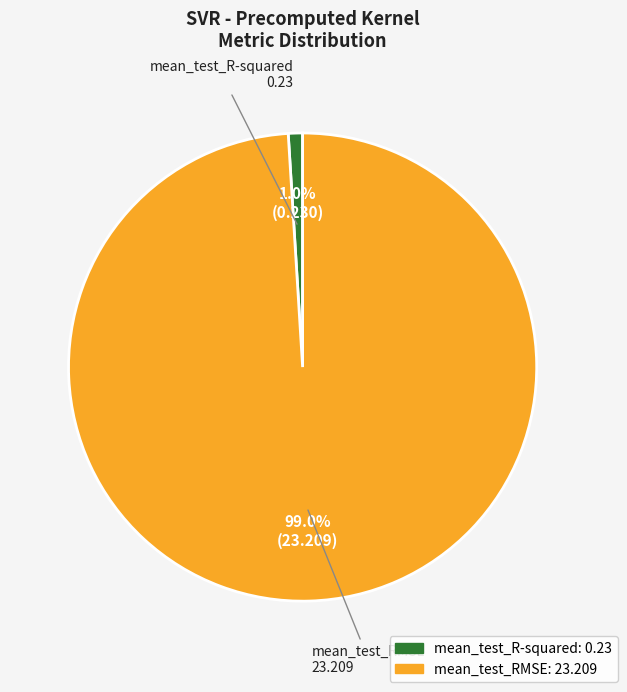

Which has a higher value, mean_test_RMSE or mean_test_R-squared?

mean_test_RMSE